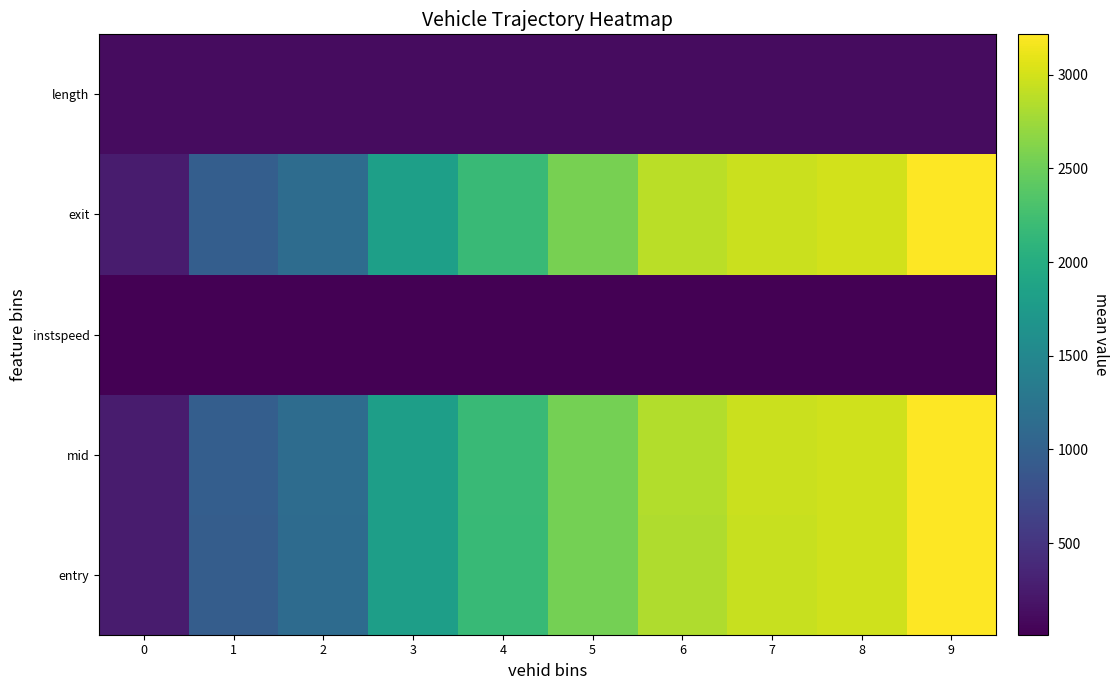

What is the spread (max minus min) of values at 3?

1800.9